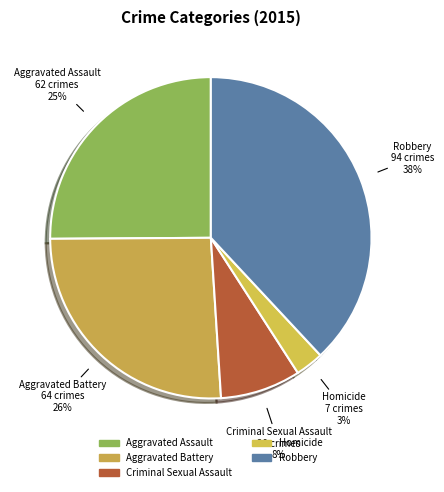

Do Aggravated Assault and Robbery together represent more than half of the pie?

Yes